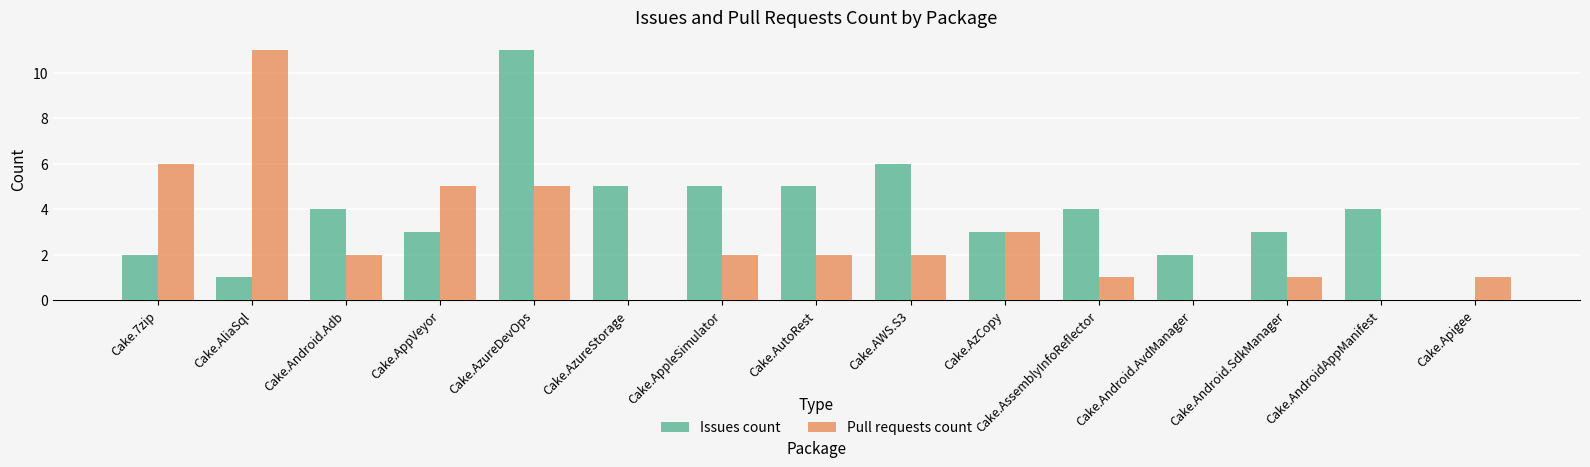

At which category is the sum across all series the highest?

Cake.AzureDevOps